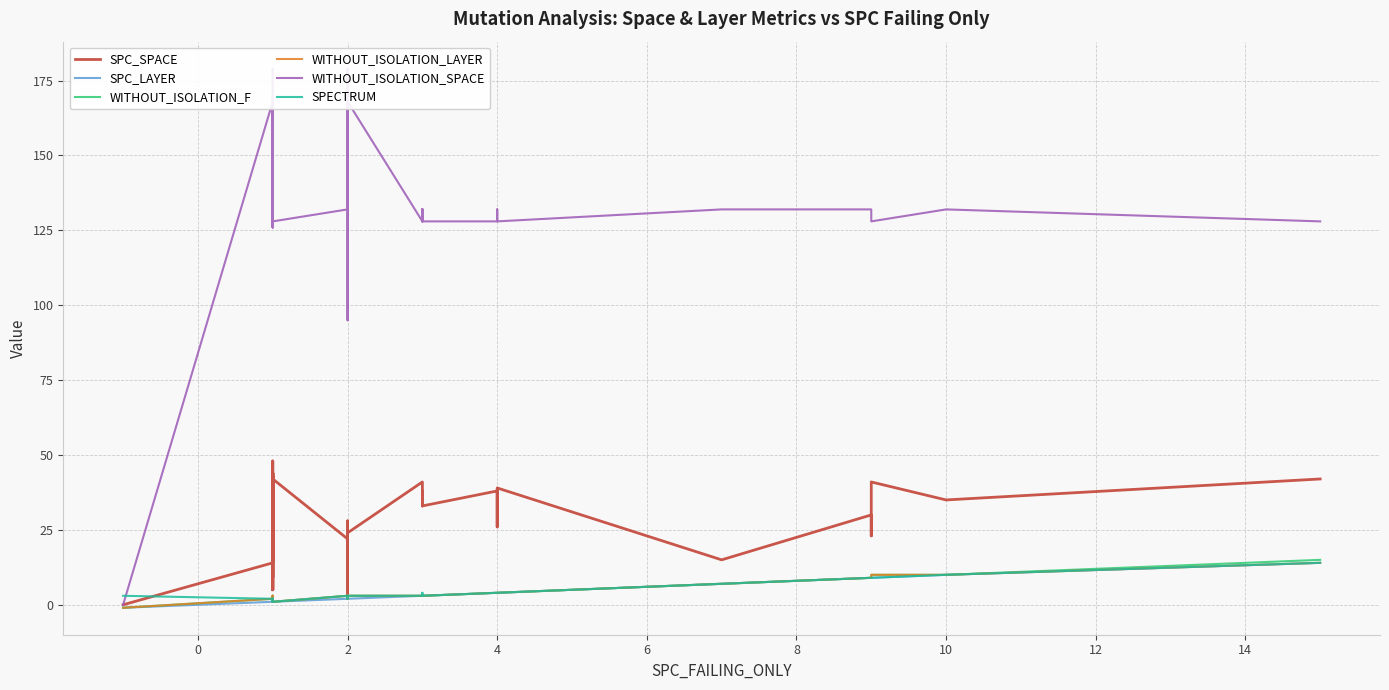

Is it true that WITHOUT_ISOLATION_SPACE equals 223 at 28?

False